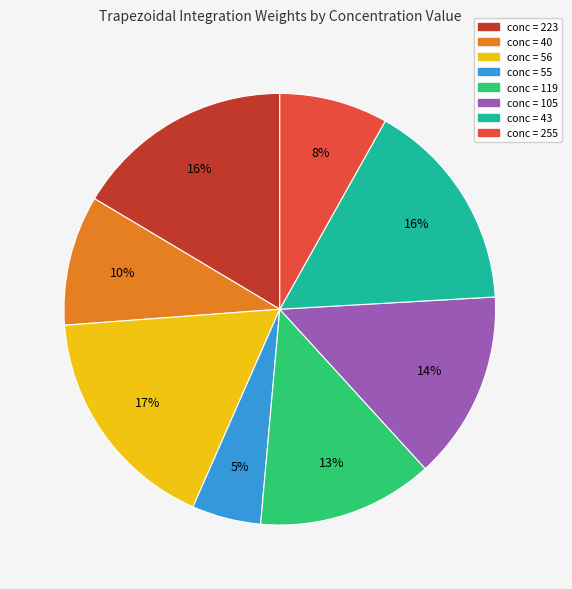

Is there a majority slice in this chart?

No